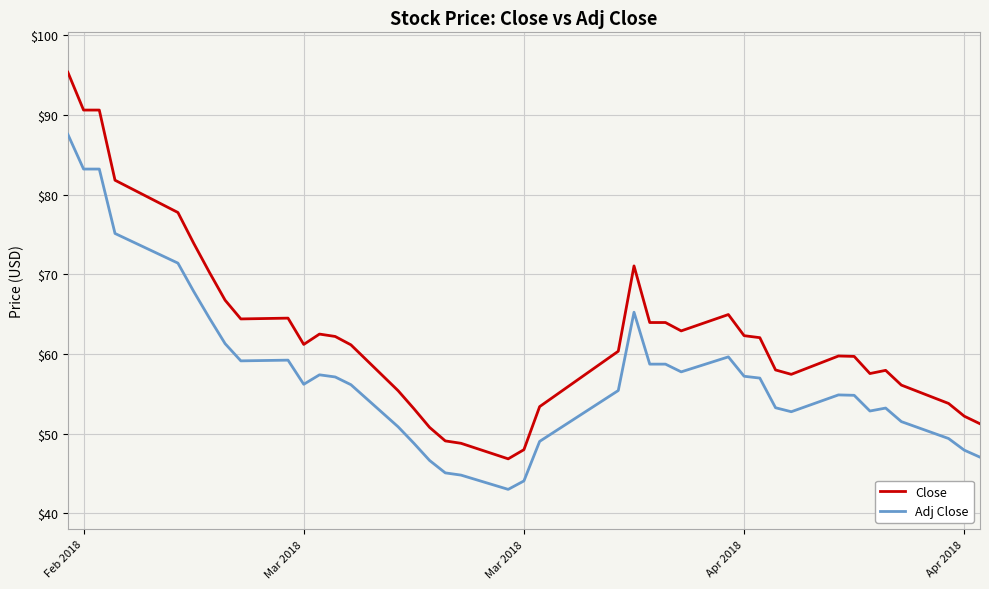

List the series in order of their overall mean, highest first.

Close, Adj Close